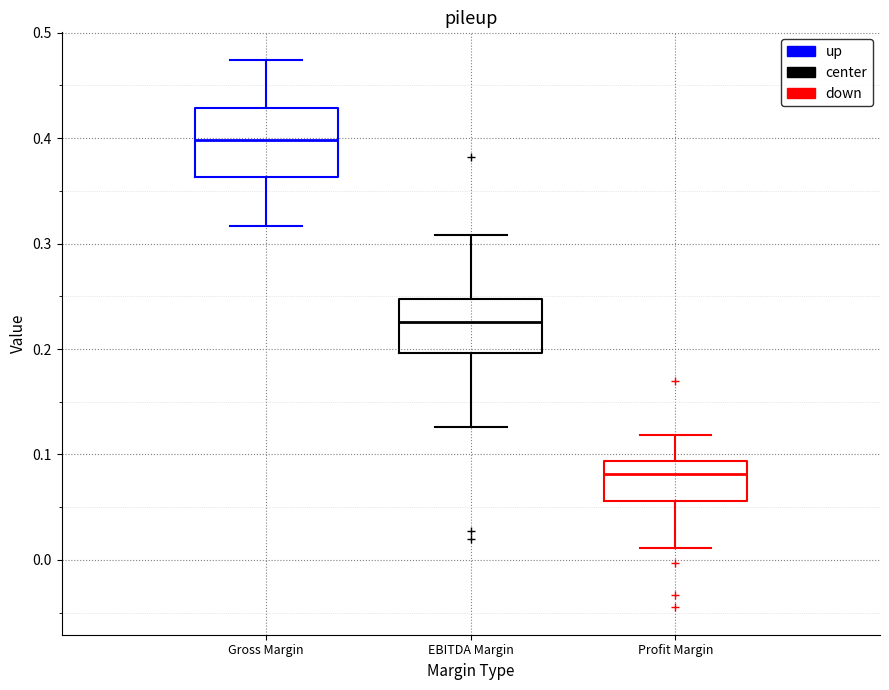

Where is the lower edge of the box for Profit Margin on the y-axis? The values are not printed on the chart, so give them approximately, as read against the axis.

0.06